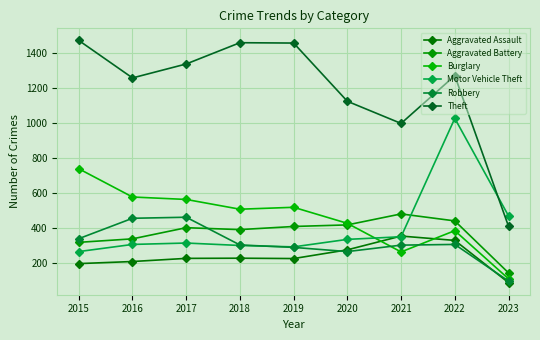

Rank the series by their maximum value, from highest to lowest.

Theft, Motor Vehicle Theft, Burglary, Aggravated Battery, Robbery, Aggravated Assault